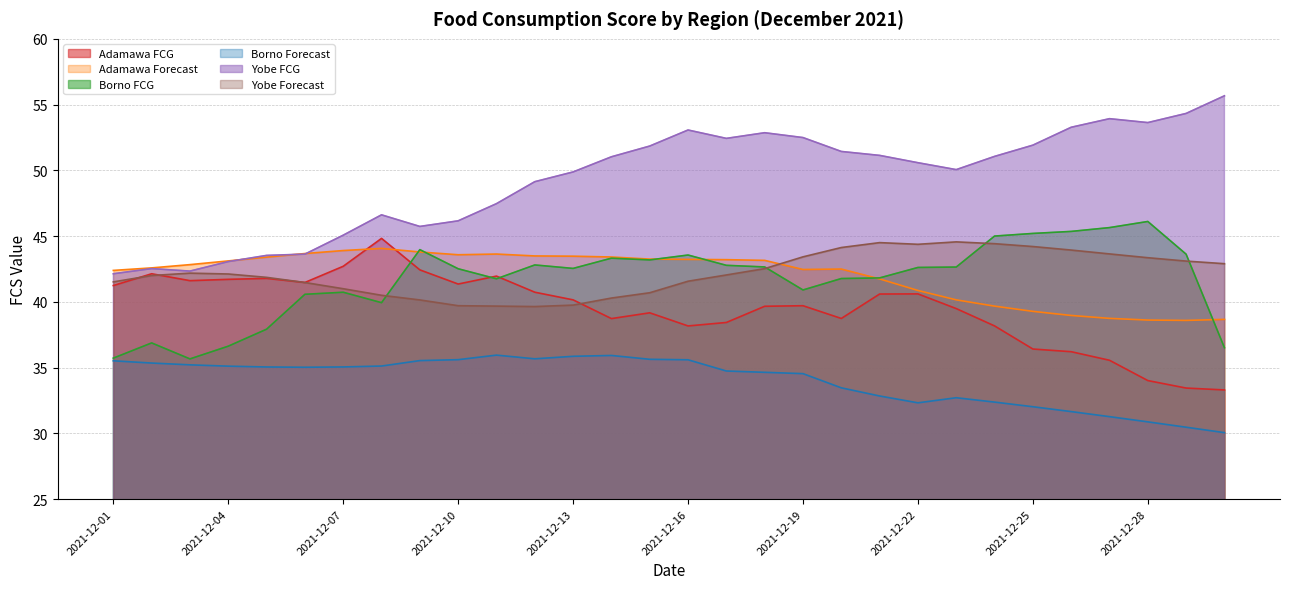

True or false: Adamawa Forecast and Borno Forecast intersect in this chart.

False